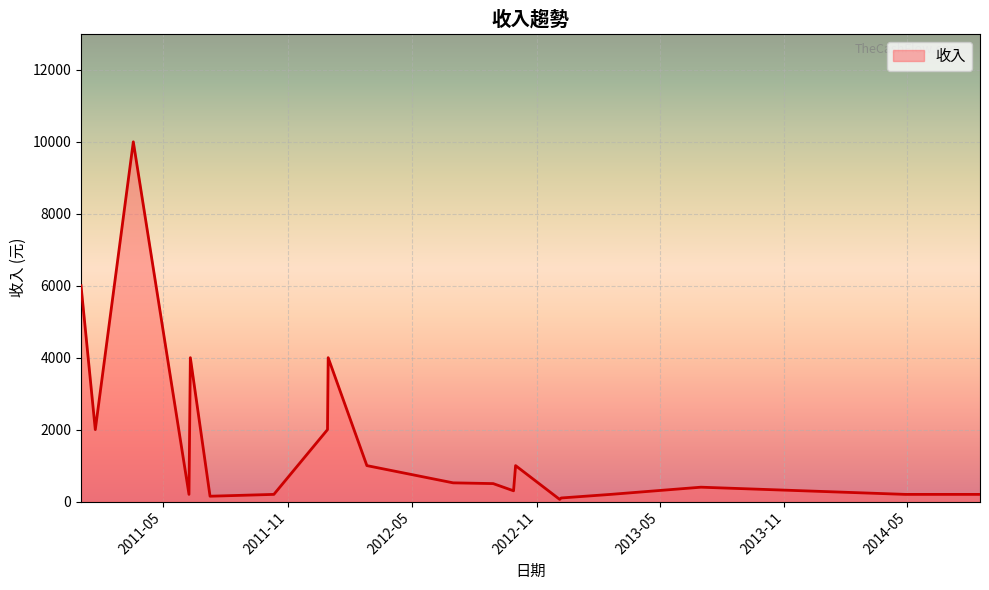

What is the sum of all values?

33230